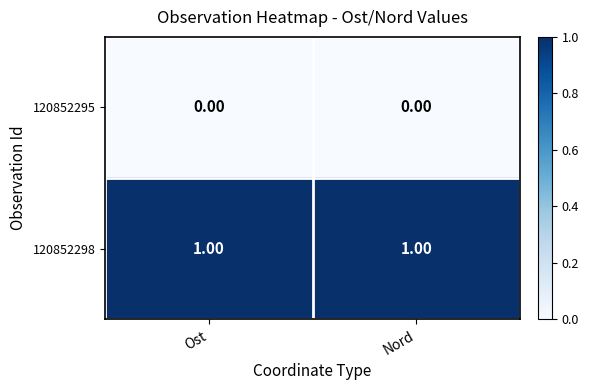

Which series has the largest total across all categories?

120852298